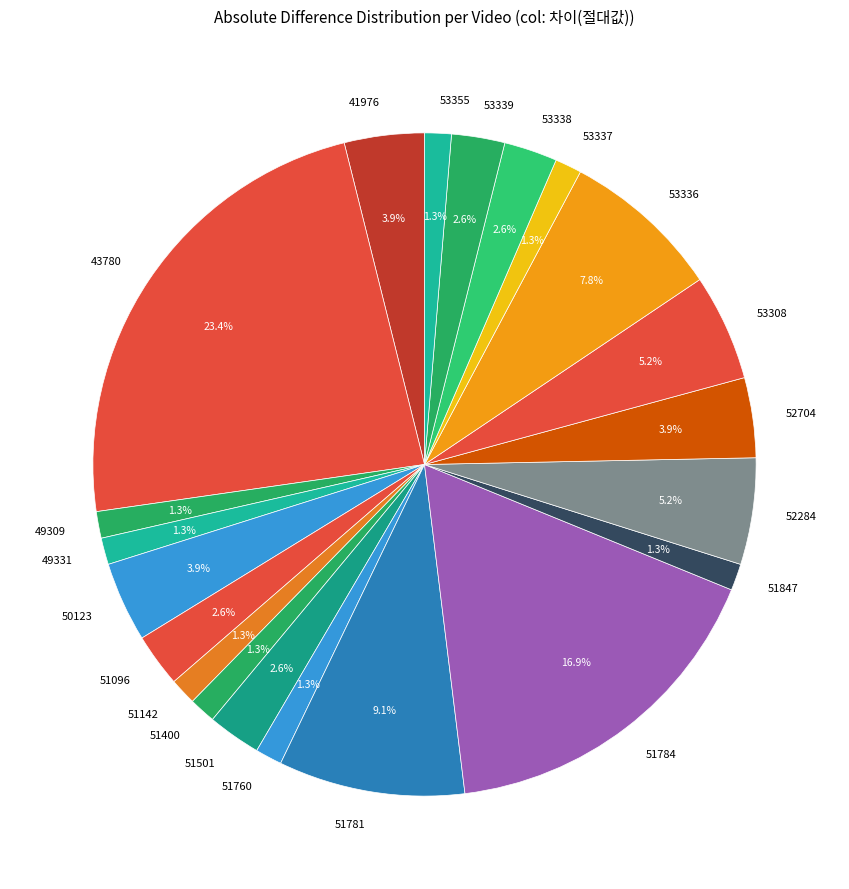

What is the ratio of the value at 43780 to the value at 51501?

9.0